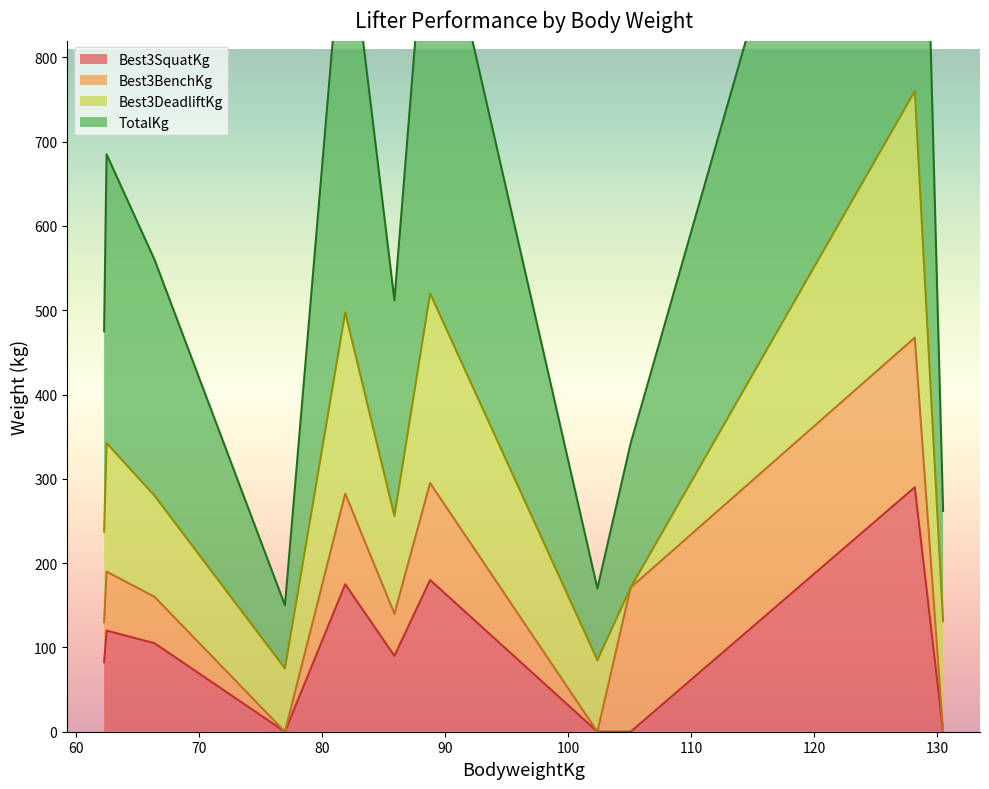

What is the highest value of the Best3SquatKg series?

290.0